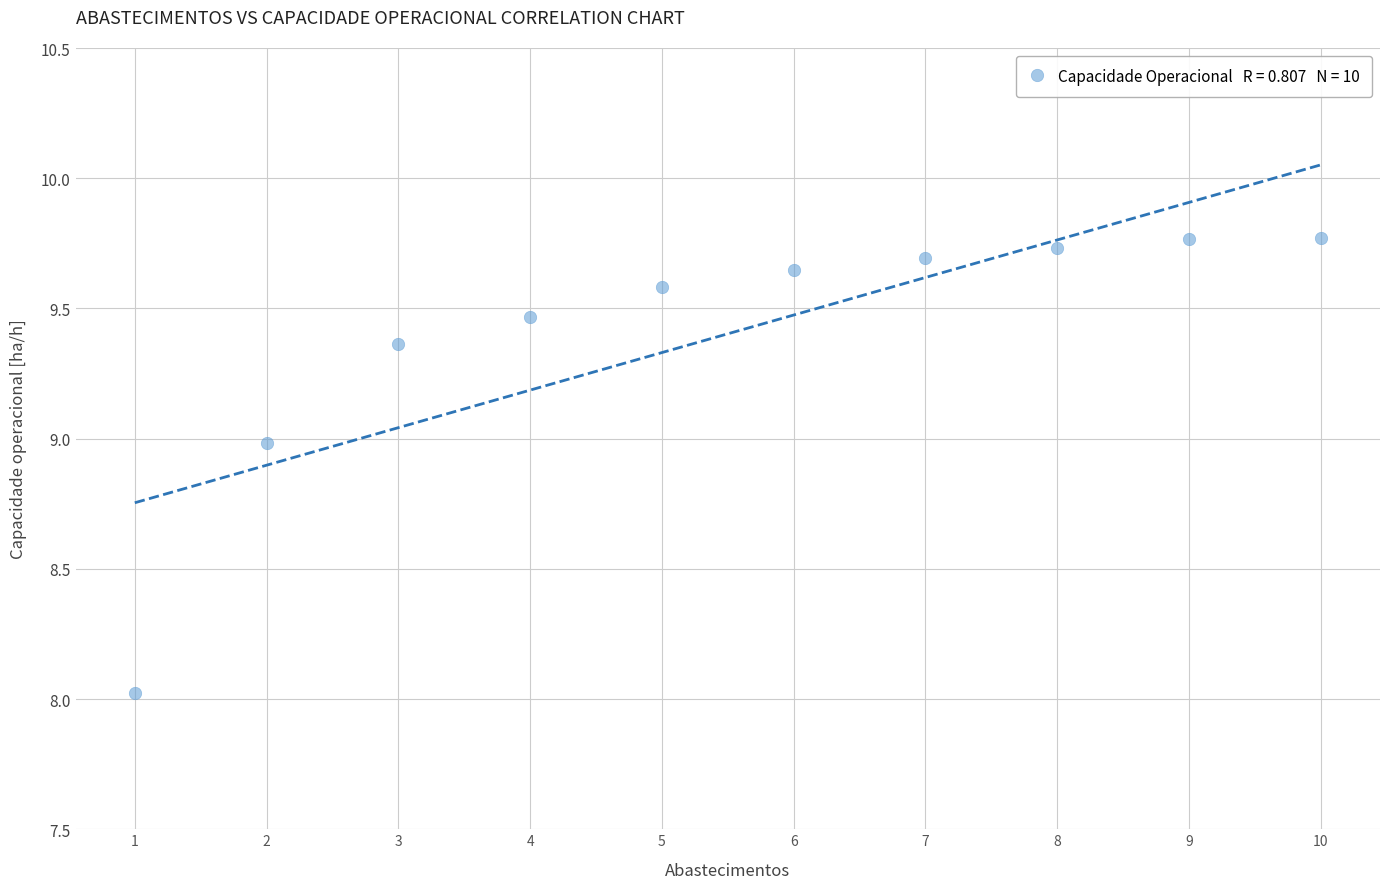

What is the average X value?

5.5